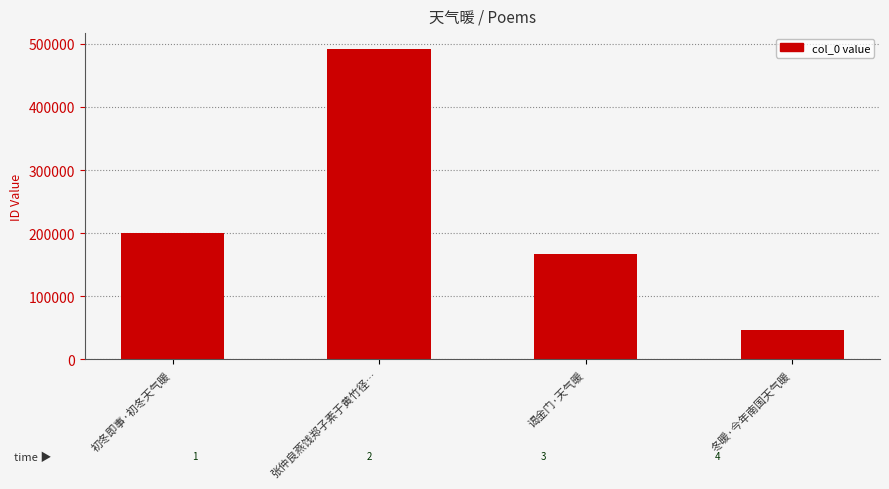

Between 张仲良燕饯郑子素于黄竹径… and 谒金门·天气暖, which is larger?

张仲良燕饯郑子素于黄竹径…